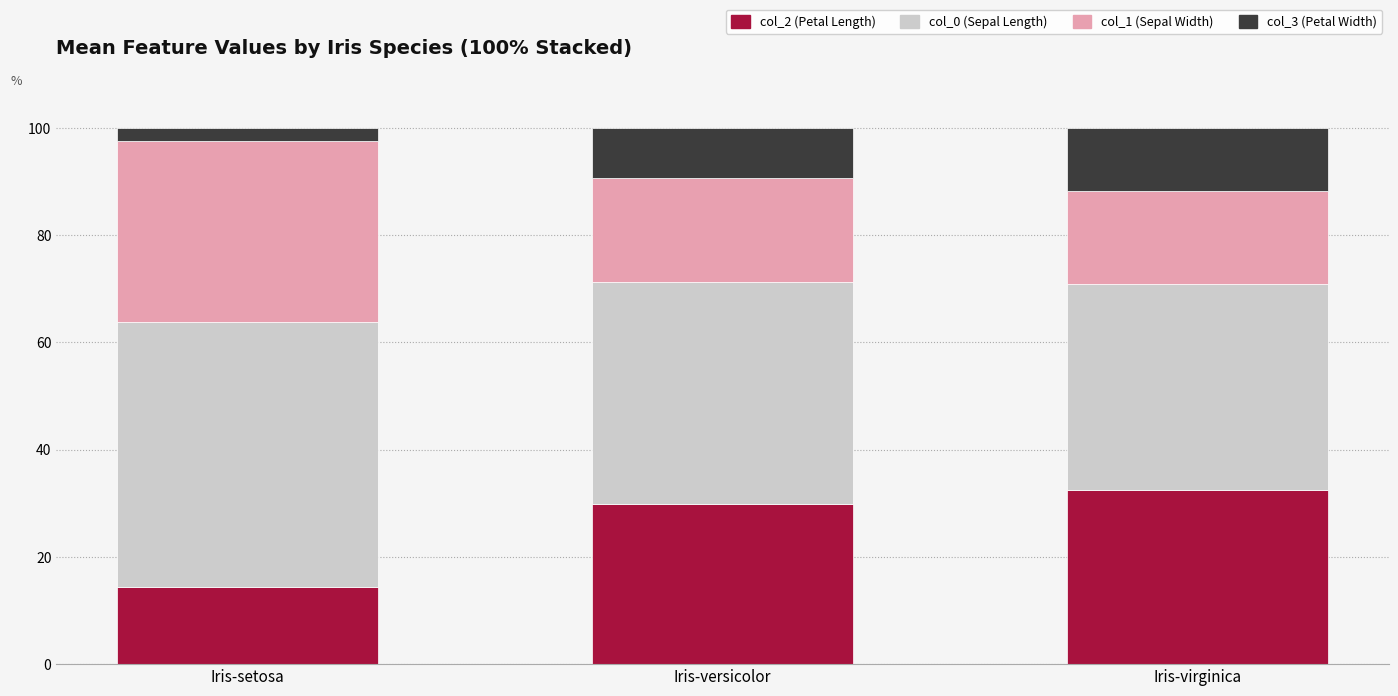

What is the average value of the col_2 (Petal Length) series?

25.5